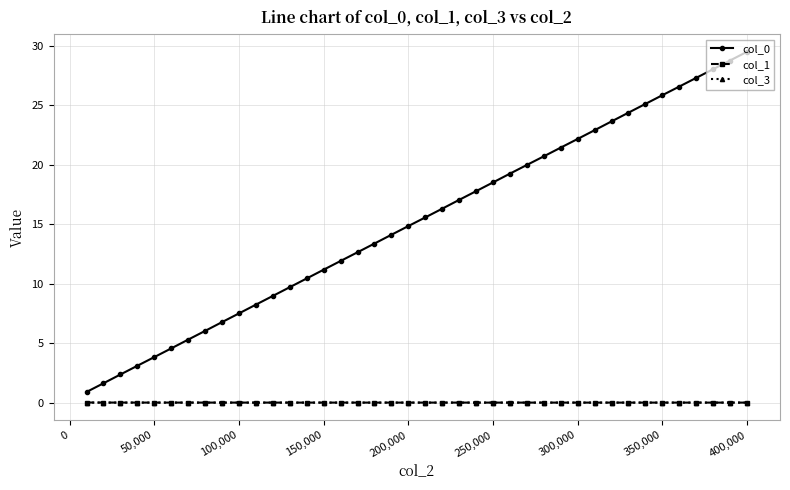

What is the value of the col_0 point at the 40th from the left?

29.5